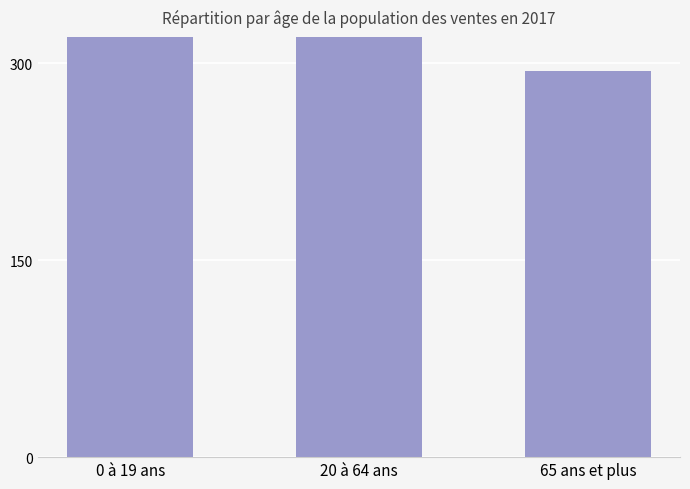

List the labels in order of value, smallest first.

65 ans et plus, 0 à 19 ans, 20 à 64 ans